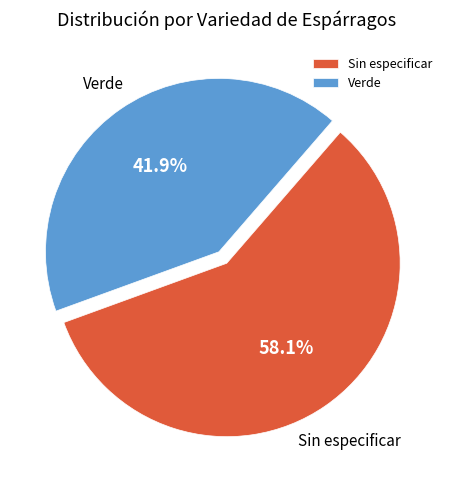

What is the largest slice in the pie chart?

Sin especificar